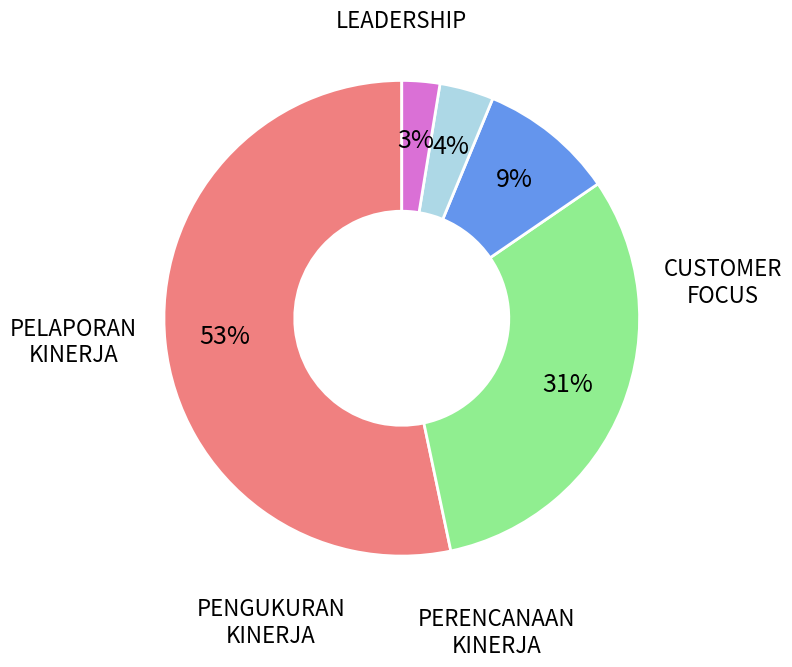

How many slices are in this pie chart?

5